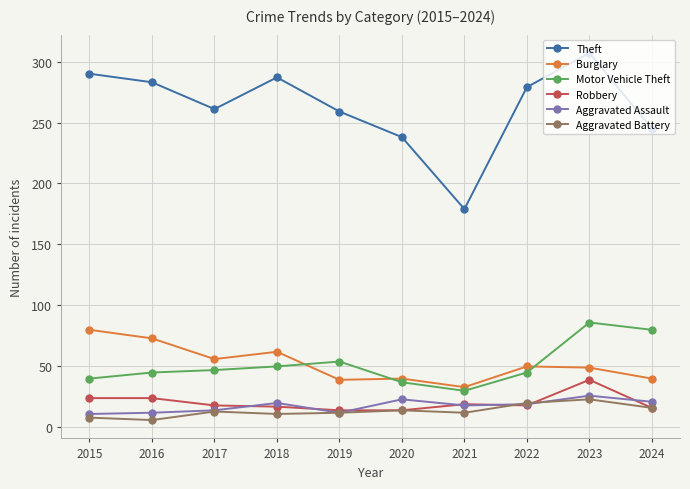

How many interior local valleys does the Theft series have?

2